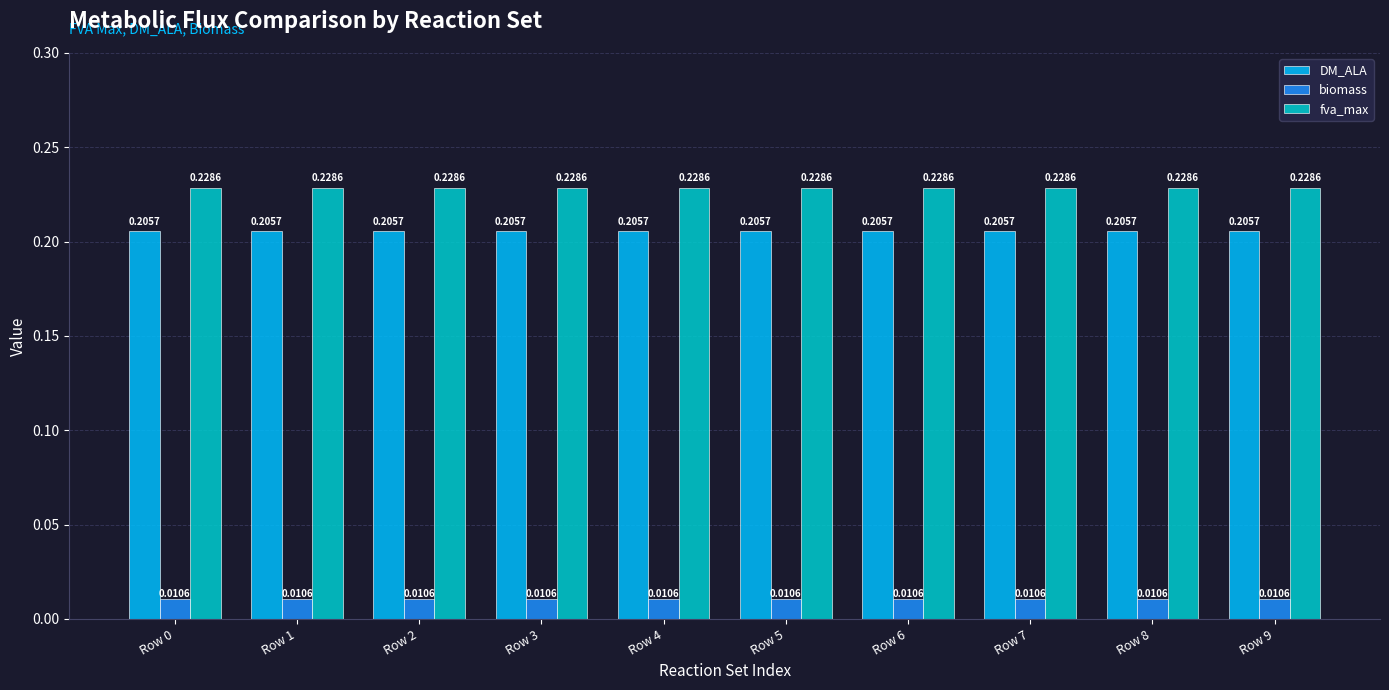

What is the sum of all fva_max values?

2.3